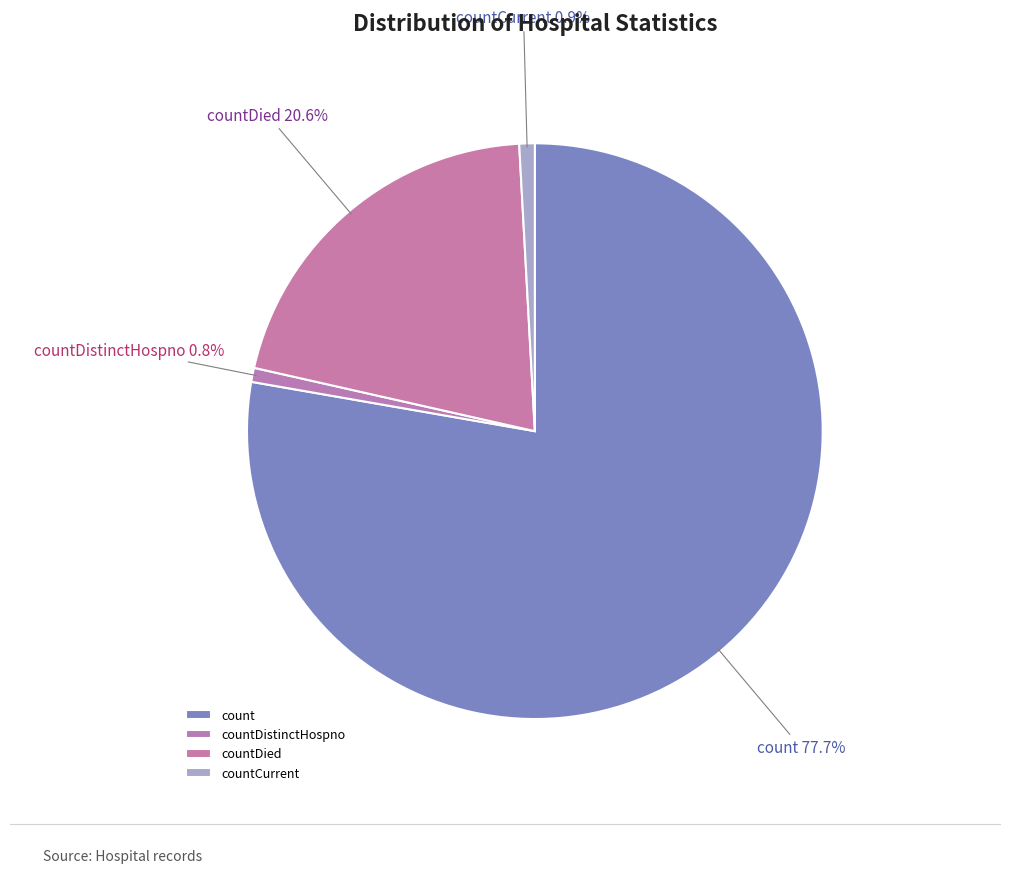

Between countDistinctHospno and countDied, which is larger?

countDied